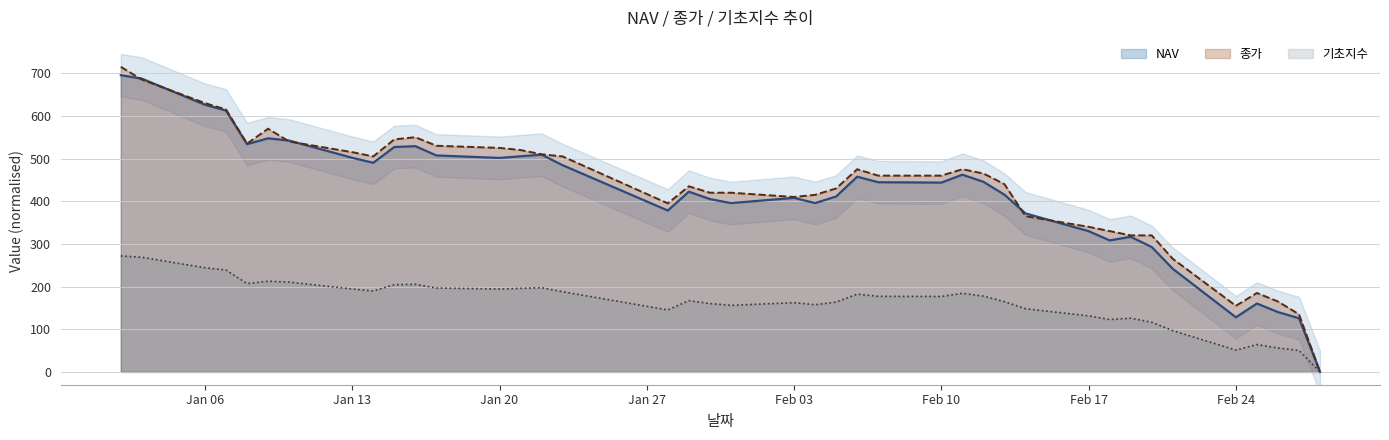

How many series are shown in this chart?

3